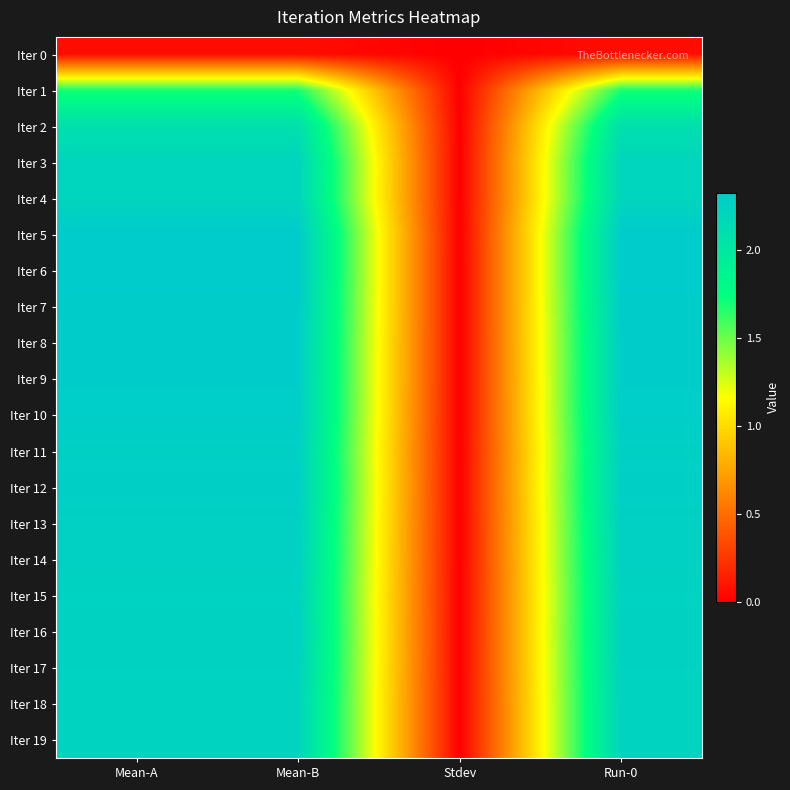

Rank the series by their maximum value, from lowest to highest.

Iter 0, Iter 1, Iter 2, Iter 4, Iter 3, Iter 18, Iter 19, Iter 15, Iter 17, Iter 16, Iter 14, Iter 13, Iter 11, Iter 12, Iter 10, Iter 9, Iter 8, Iter 7, Iter 6, Iter 5